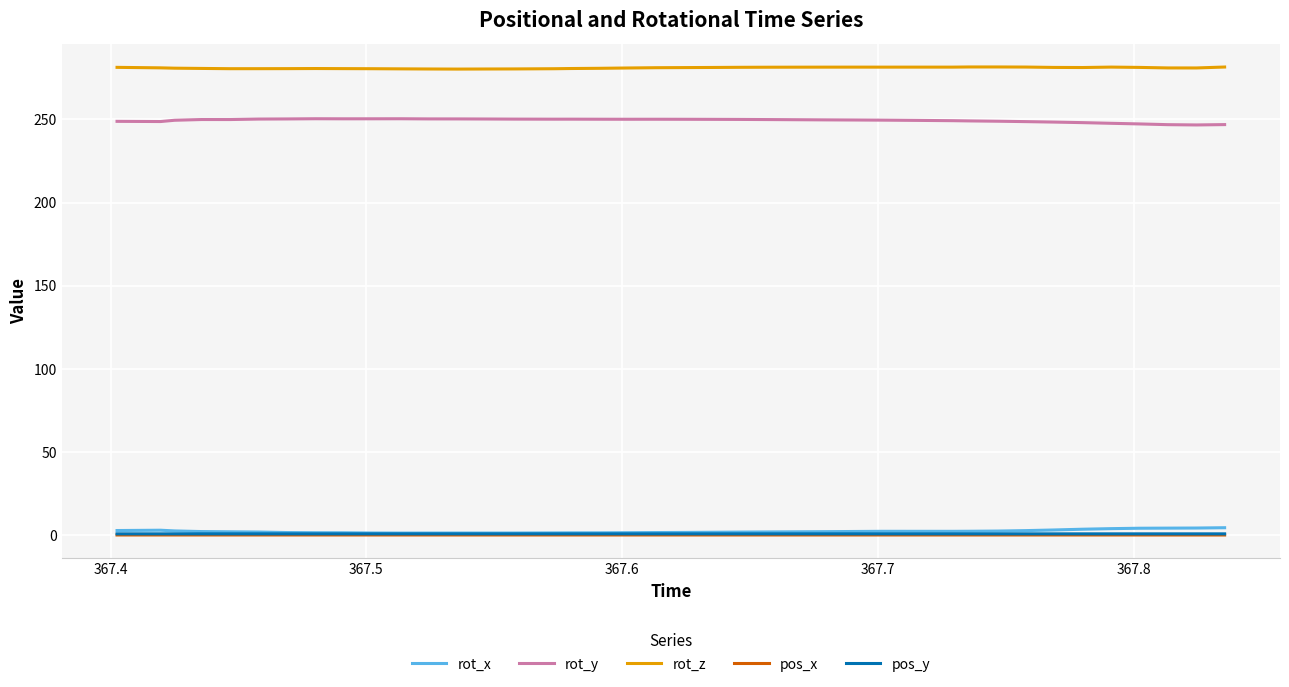

True or false: rot_z and pos_x intersect in this chart.

False